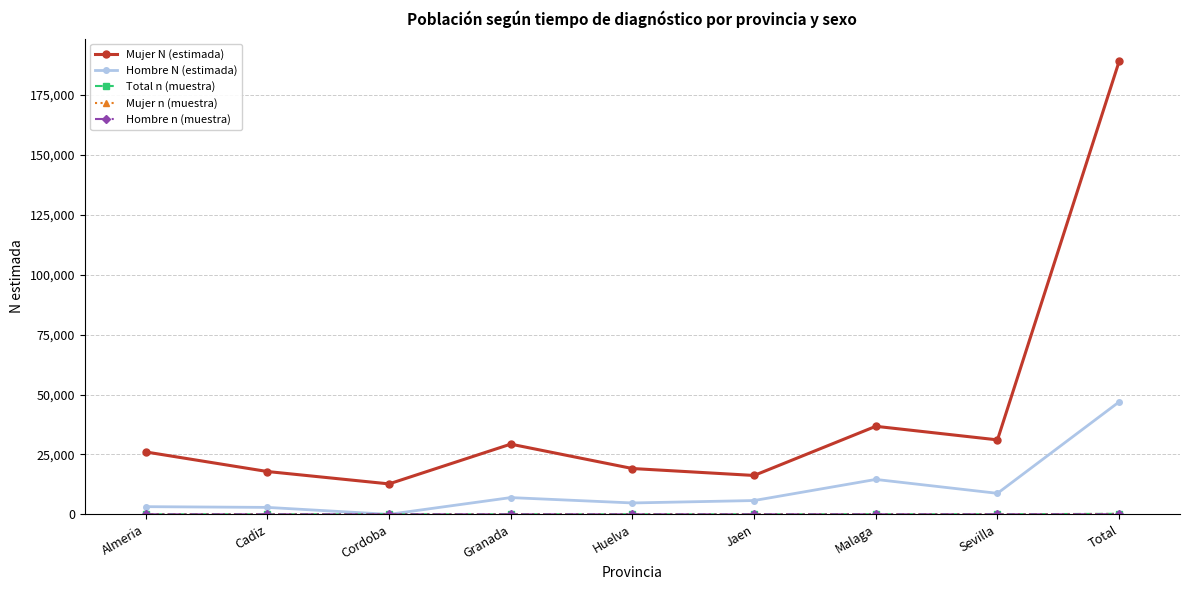

Which series has the widest spread of values?

Mujer N (estimada)